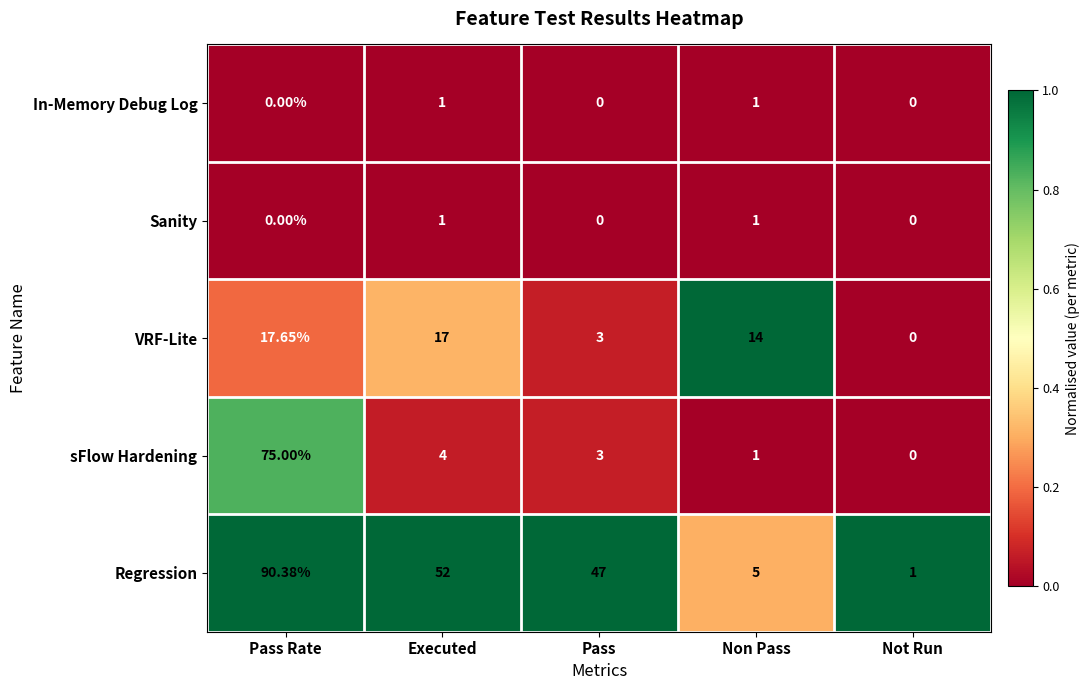

Rank the categories by sFlow Hardening value from lowest to highest.

Not Run, Non Pass, Pass, Executed, Pass Rate